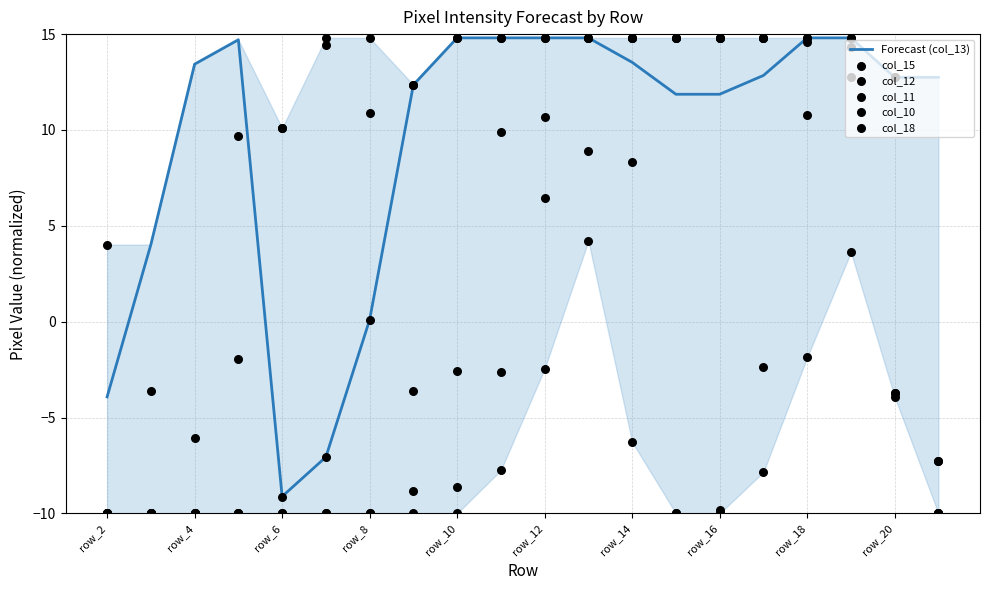

What are all the series names shown in the legend?

Forecast (col_13), col_15, col_12, col_11, col_10, col_18